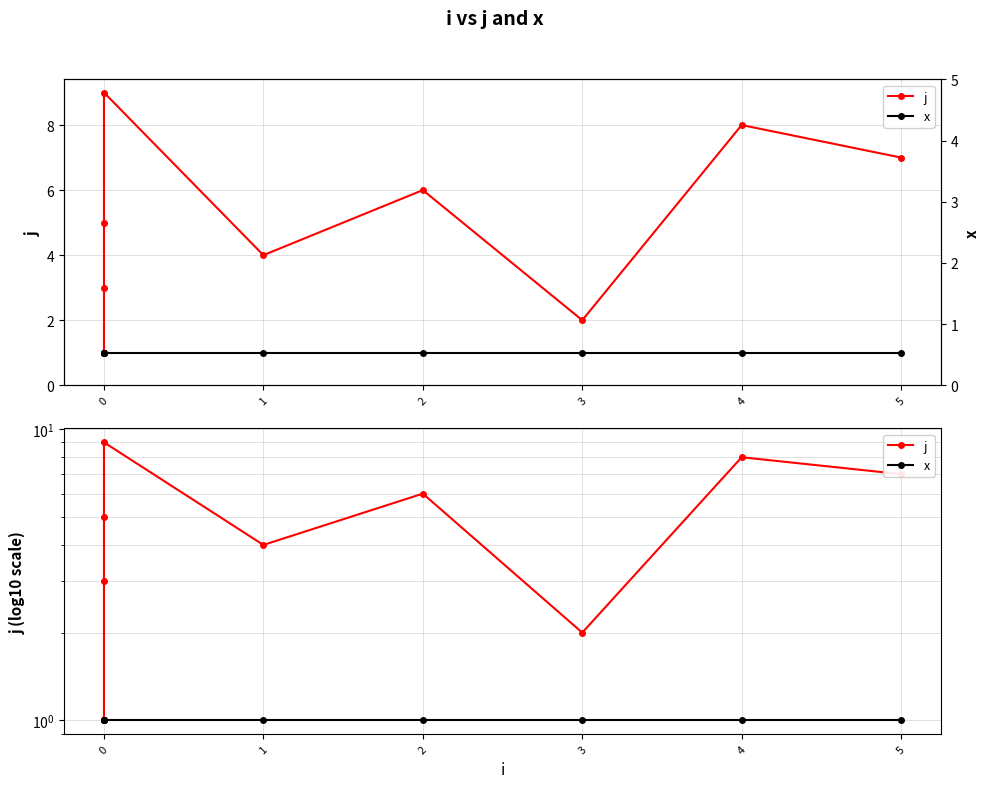

The j series shows 5 at 0. True or false?

False